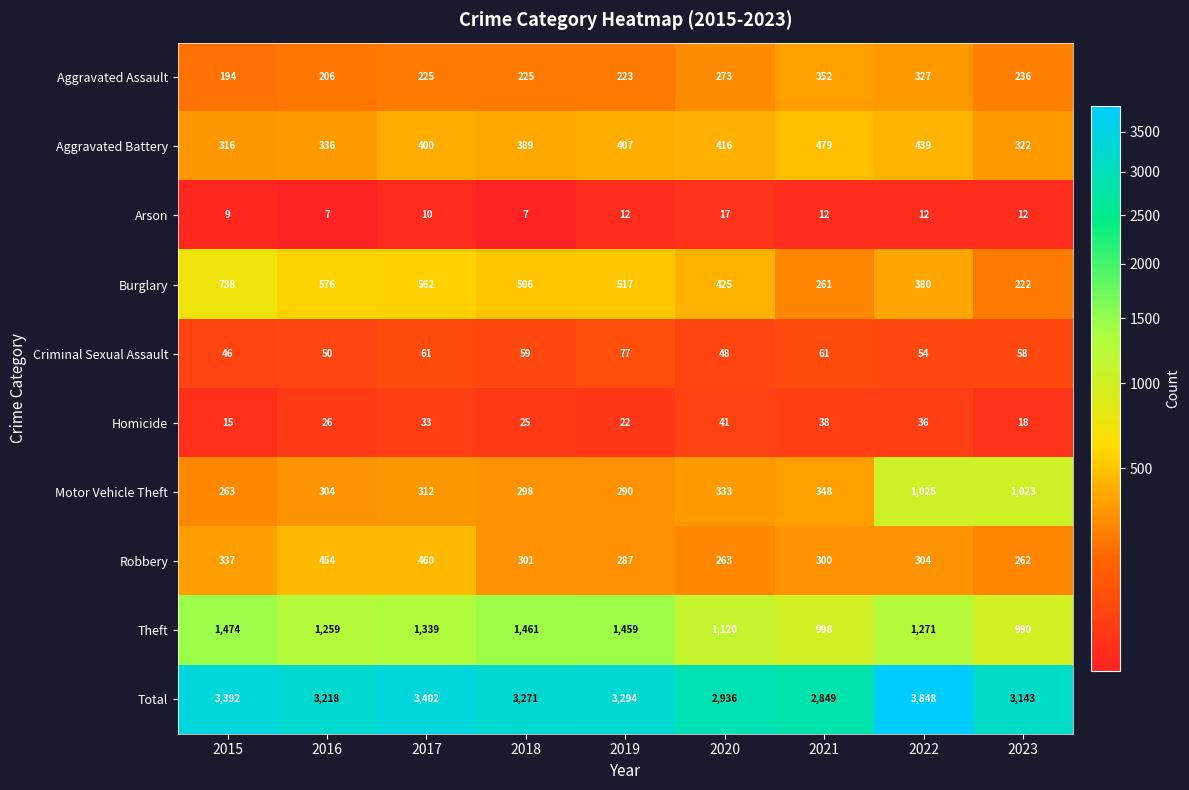

Which series has the largest total across all categories?

Total